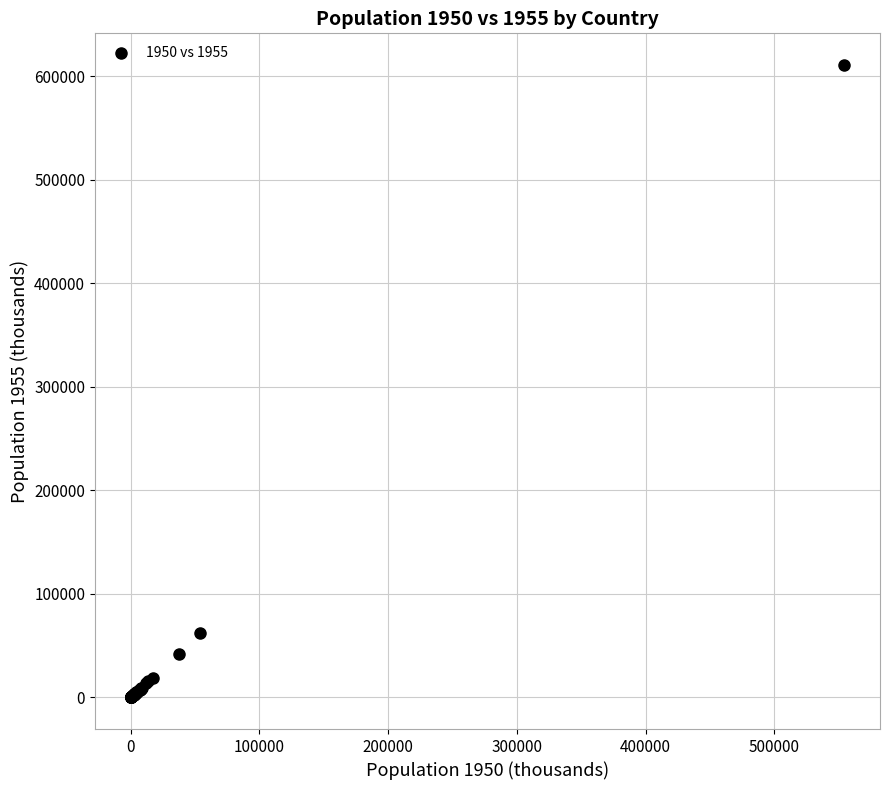

What Y value in the scatter plot is closest to 305420?

62569.2